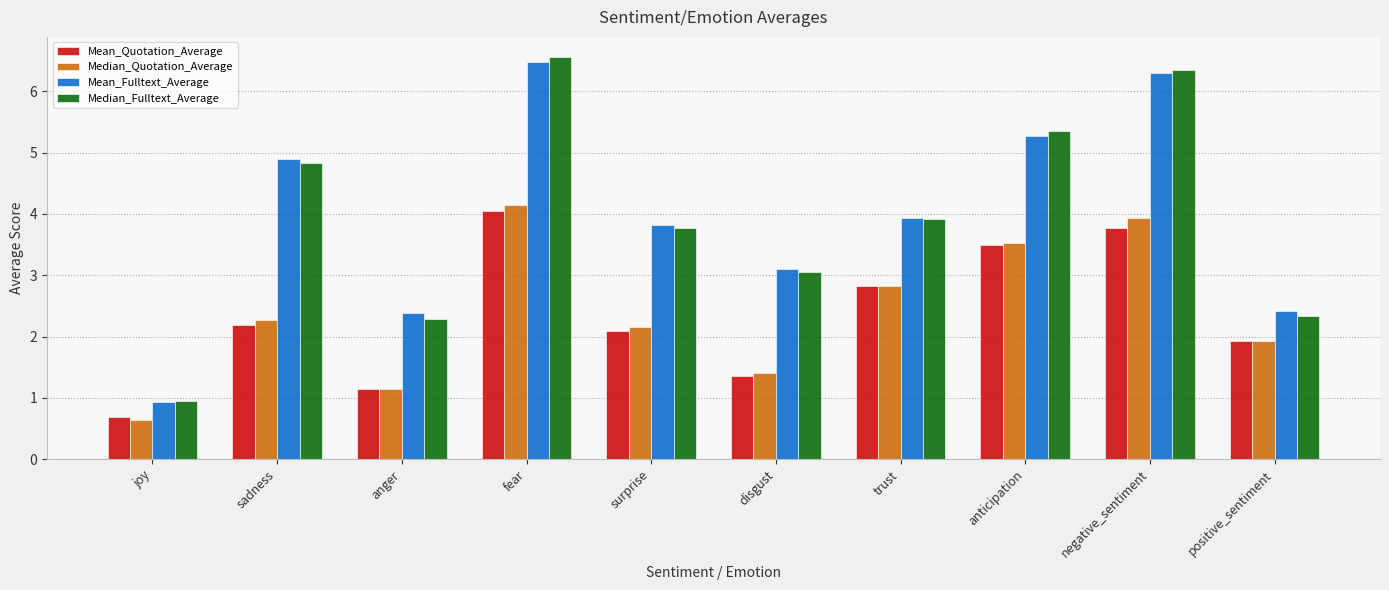

Reading left to right, list all the values displayed in this chart.

Mean_Quotation_Average: 0.7	2.2	1.1	4.0	2.1	1.4	2.8	3.5	3.8	1.9
Median_Quotation_Average: 0.6	2.3	1.1	4.1	2.1	1.4	2.8	3.5	3.9	1.9
Mean_Fulltext_Average: 0.9	4.9	2.4	6.5	3.8	3.1	3.9	5.3	6.3	2.4
Median_Fulltext_Average: 0.9	4.8	2.3	6.6	3.8	3.1	3.9	5.4	6.3	2.3